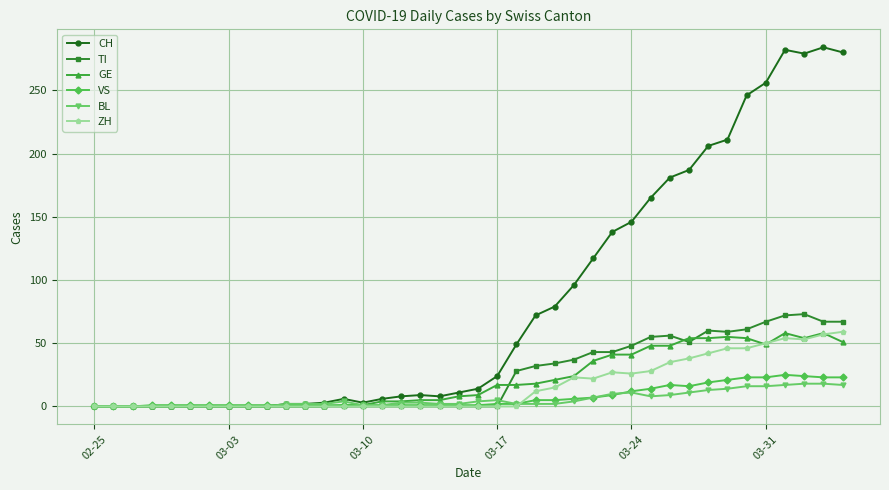

True or false: GE has more than 0 points higher than both neighbors.

True